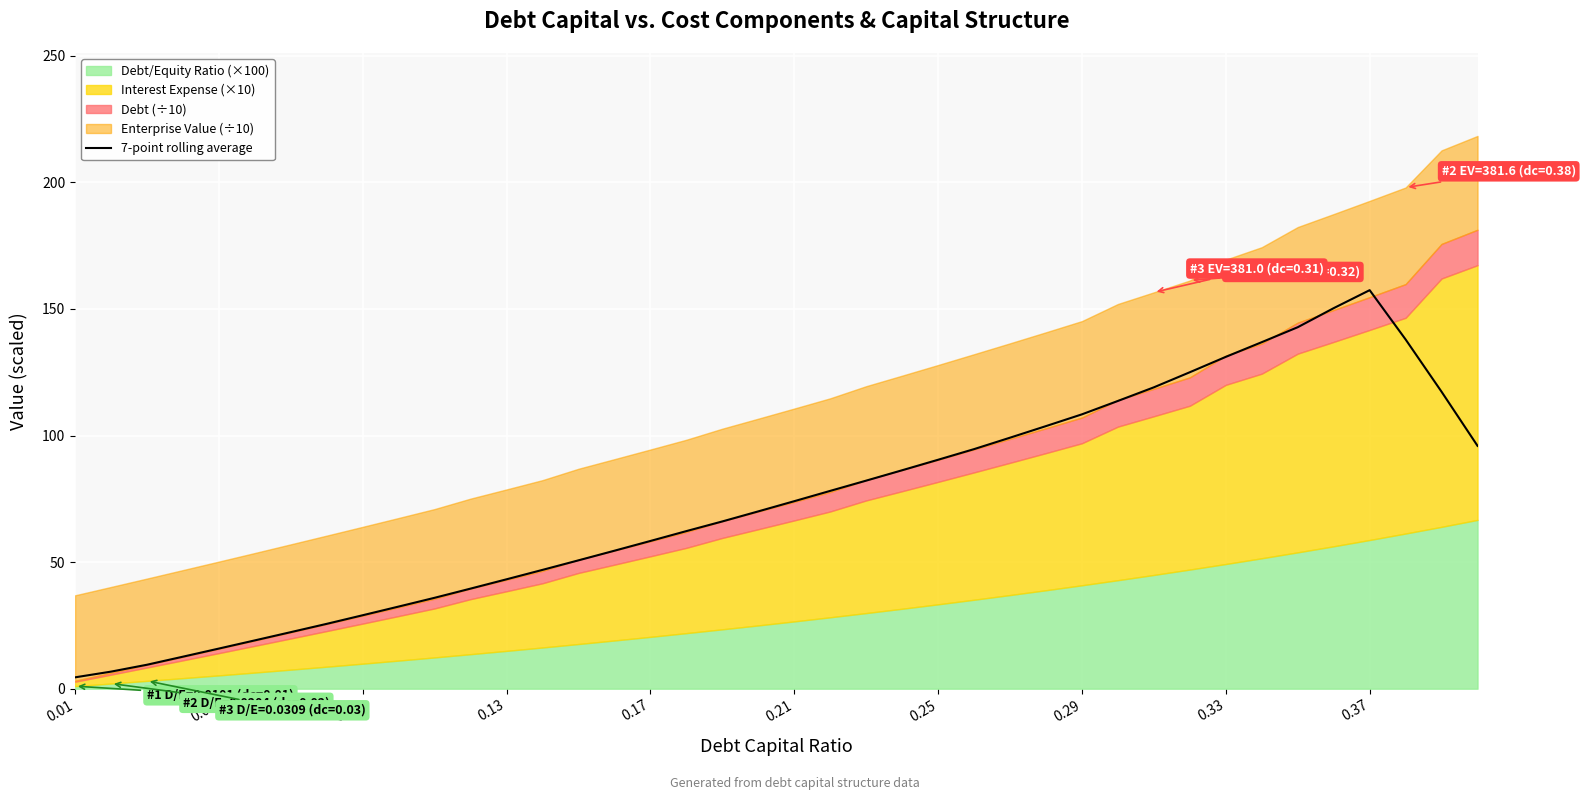

What is the highest value of the 7-point rolling average series?

157.4